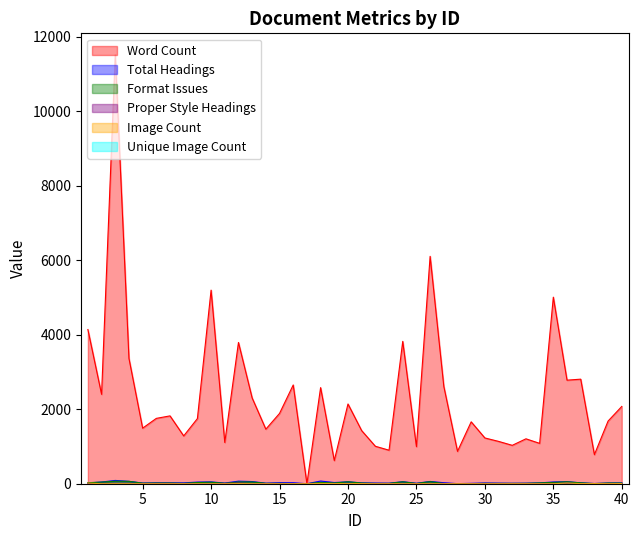

Which series has the largest range (max minus min)?

Word Count